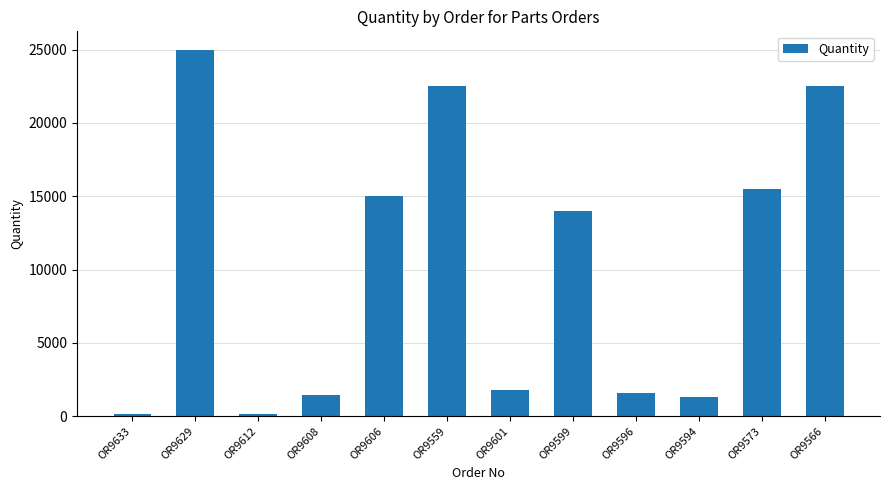

True or false: the data shows 15500 at OR9573.

True